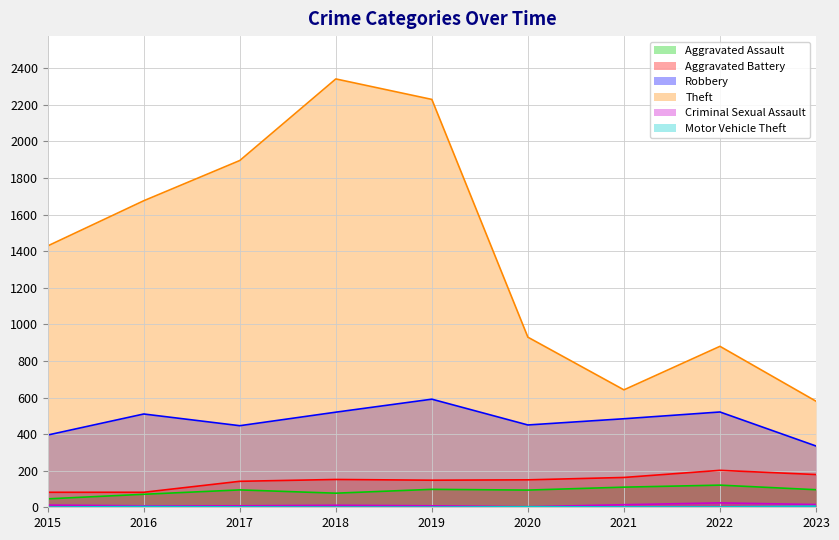

What is the value of the Aggravated Battery point at the 6th from the left?

150